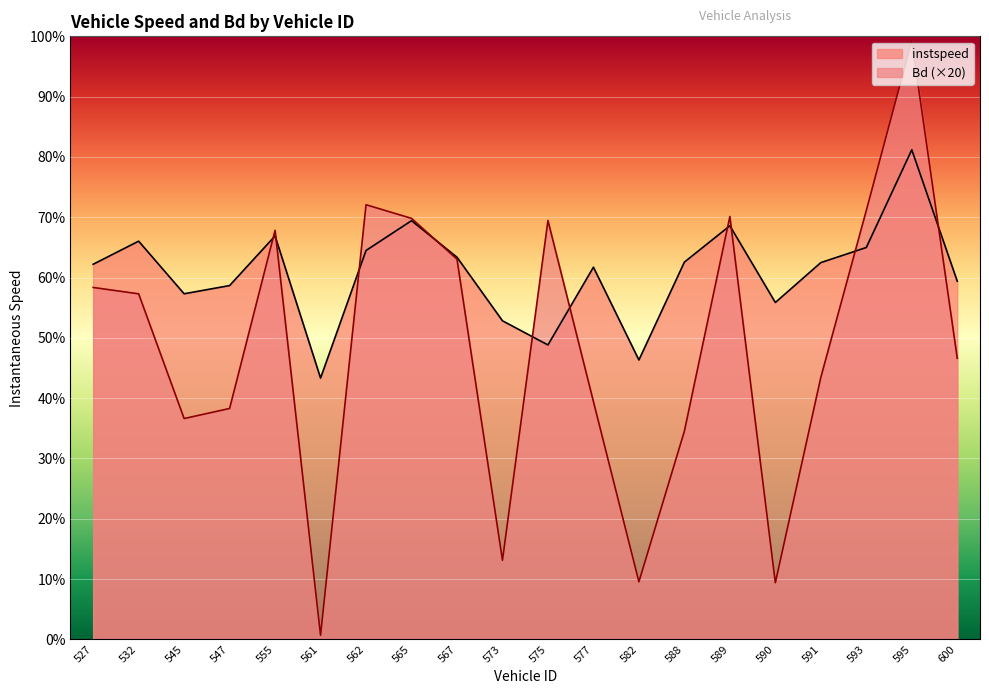

True or false: instspeed and Bd intersect in this chart.

True